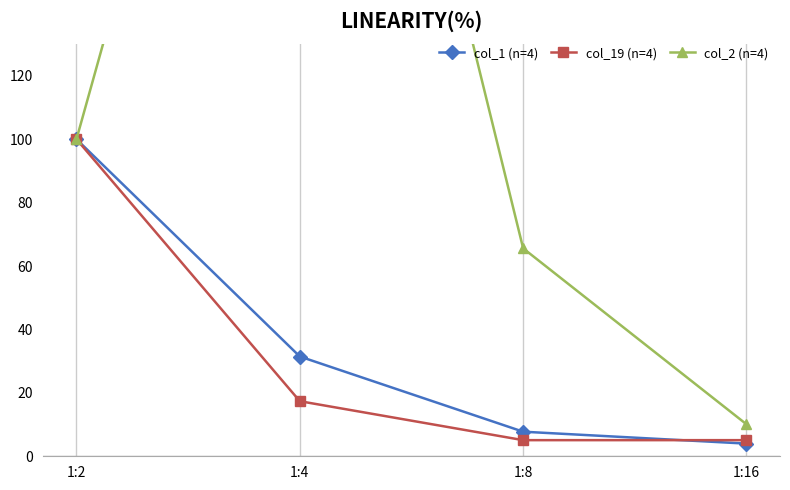

The col_1 (n=4) series shows 1.2 at 1:16. True or false?

False